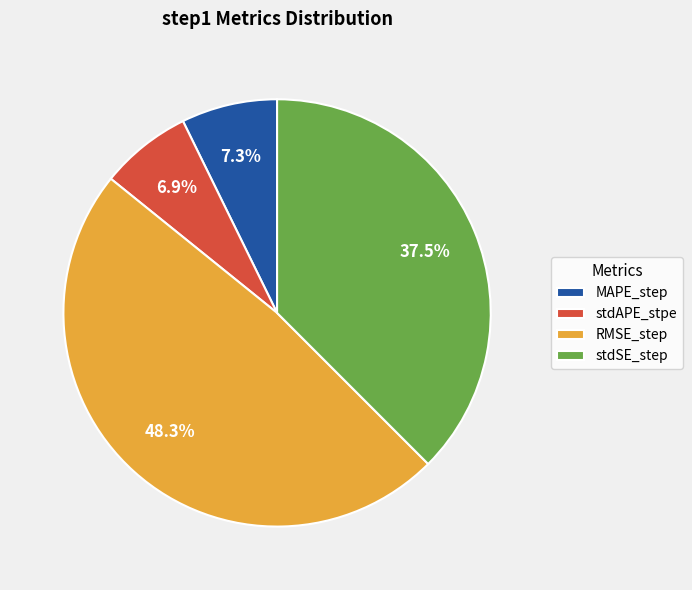

How many slices are in this pie chart?

4